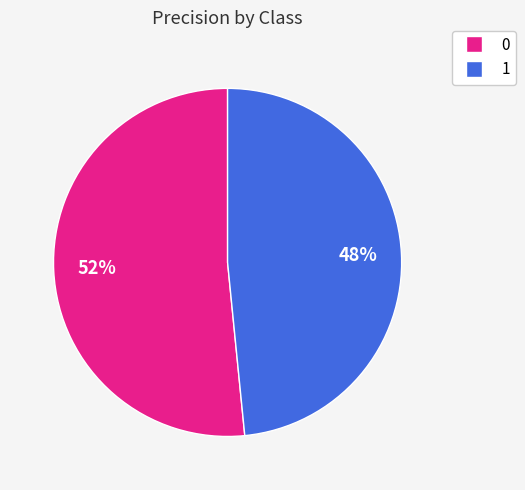

Do 1 and 0 together represent more than half of the pie?

Yes